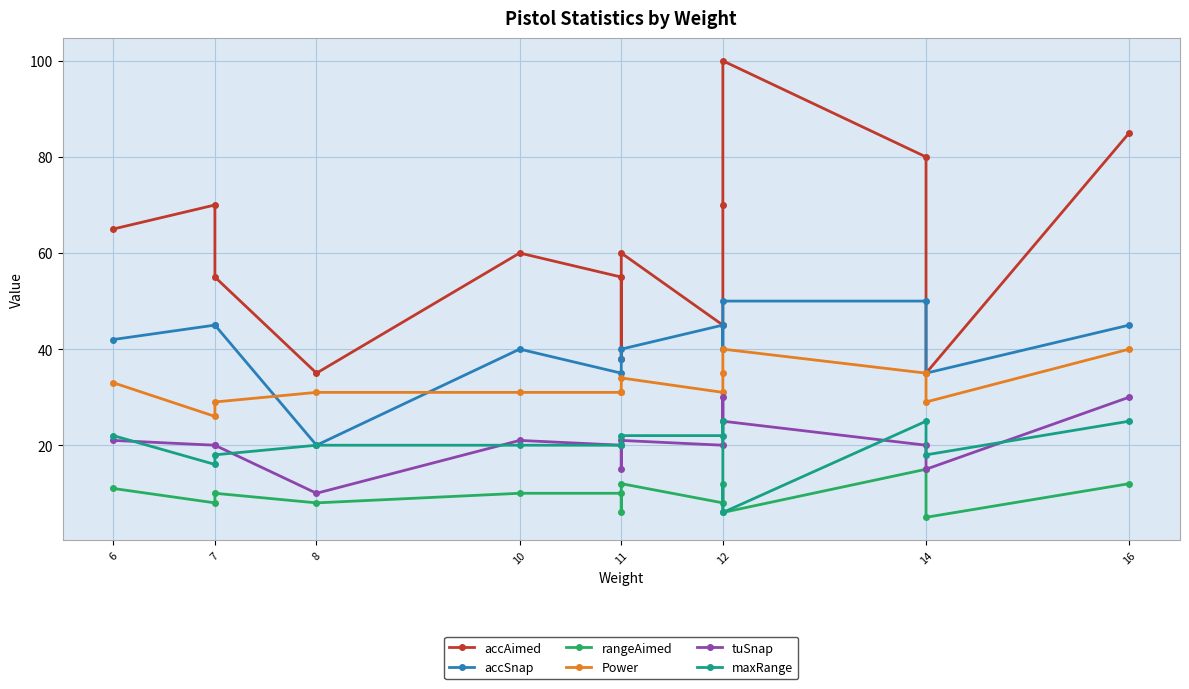

True or false: maxRange has a value of 29 at 7.

False